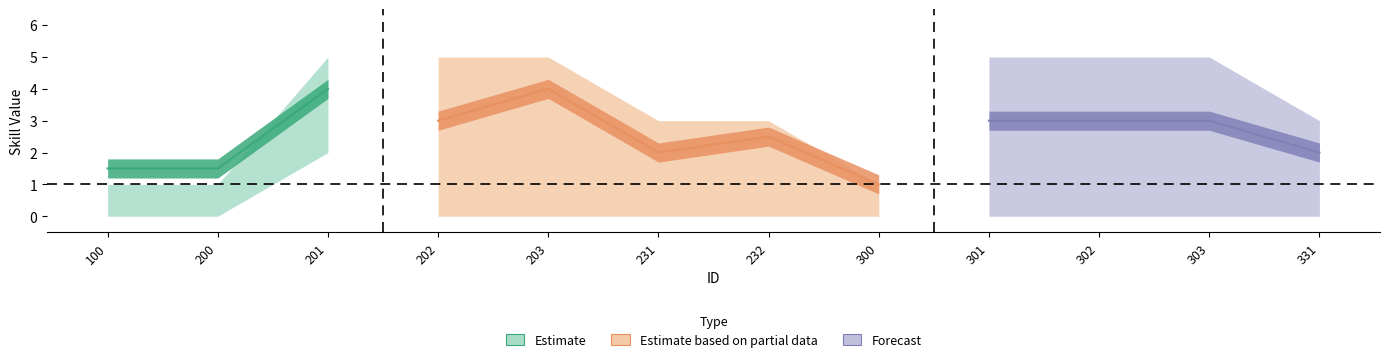

What is the value of the Skill_Level_Max point at the 3rd from the left?

5